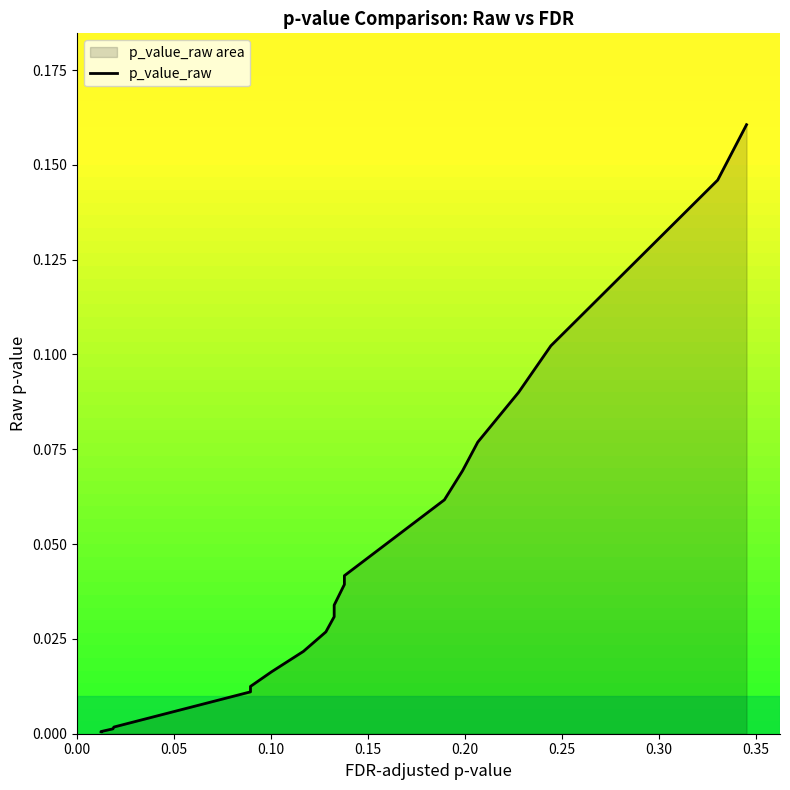

What is the difference between the maximum and minimum values?

0.2